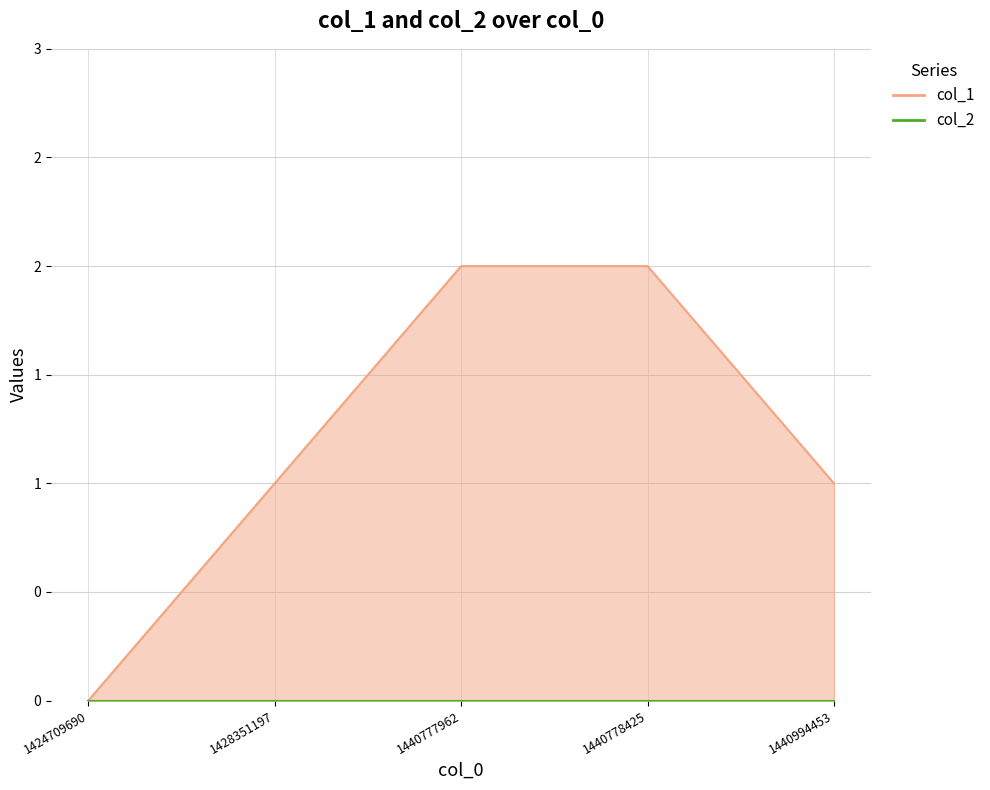

What is the value of the 3rd point from the left?

2